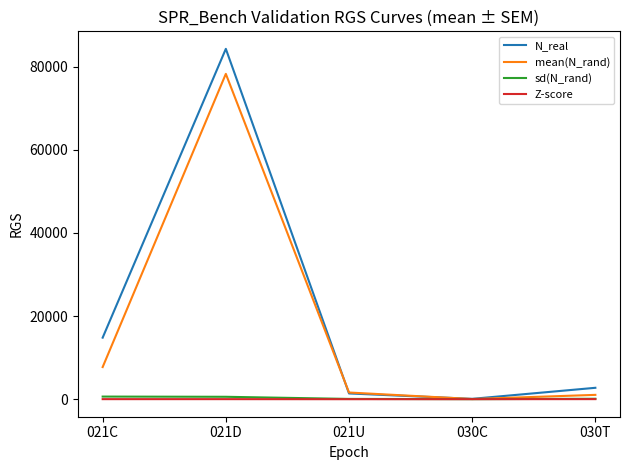

Which series has the largest range (max minus min)?

N_real